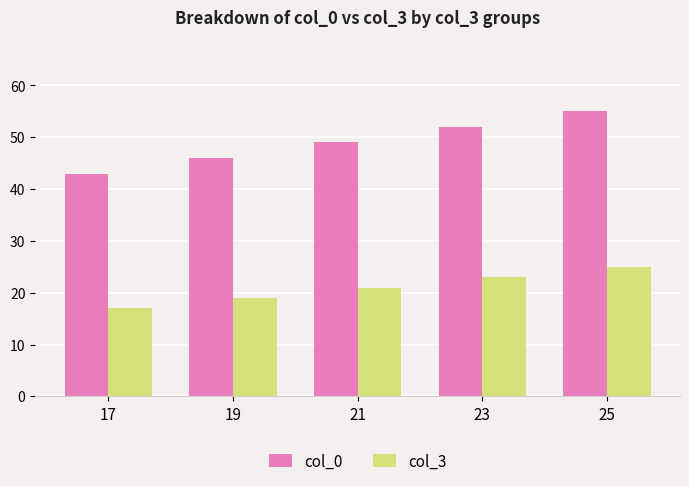

Reading left to right, what are all the values shown in this chart?

col_0: 17=43	19=46	21=49	23=52	25=55
col_3: 17=17	19=19	21=21	23=23	25=25